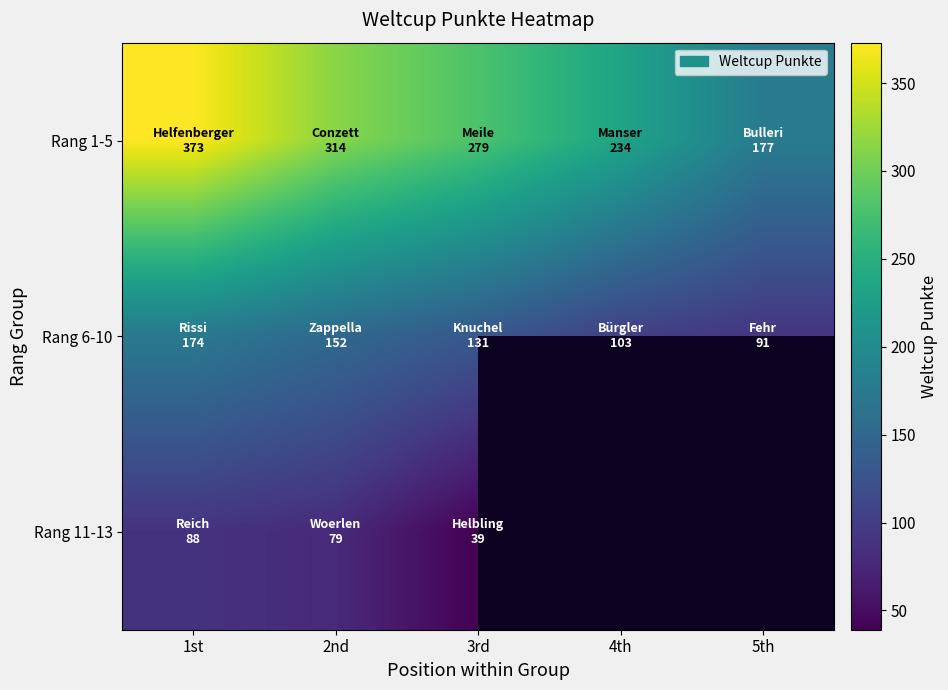

True or false: Rang 1-5 has a value of 54.4 at 4th.

False